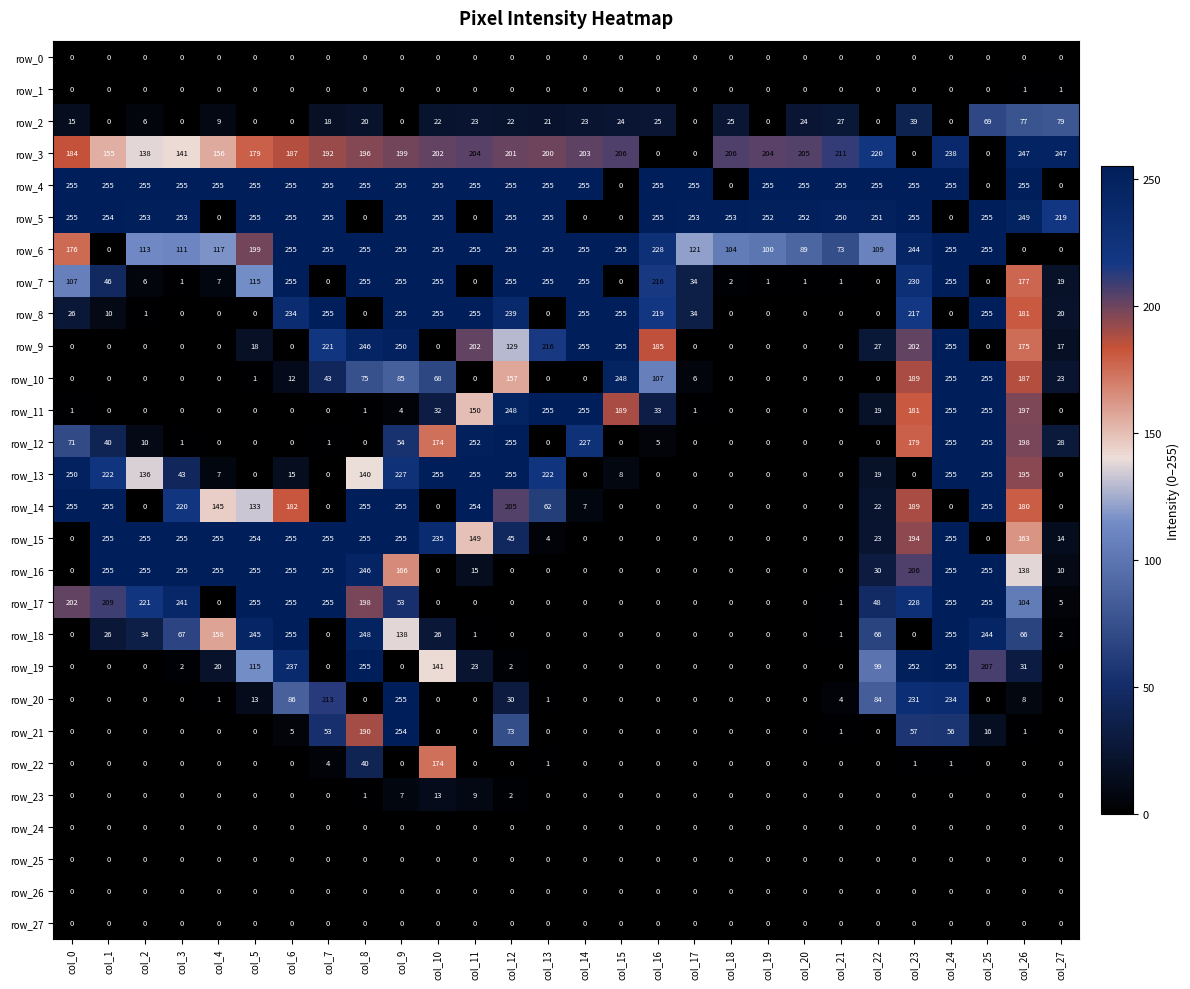

What is the difference between the highest and lowest values at col_27?

247